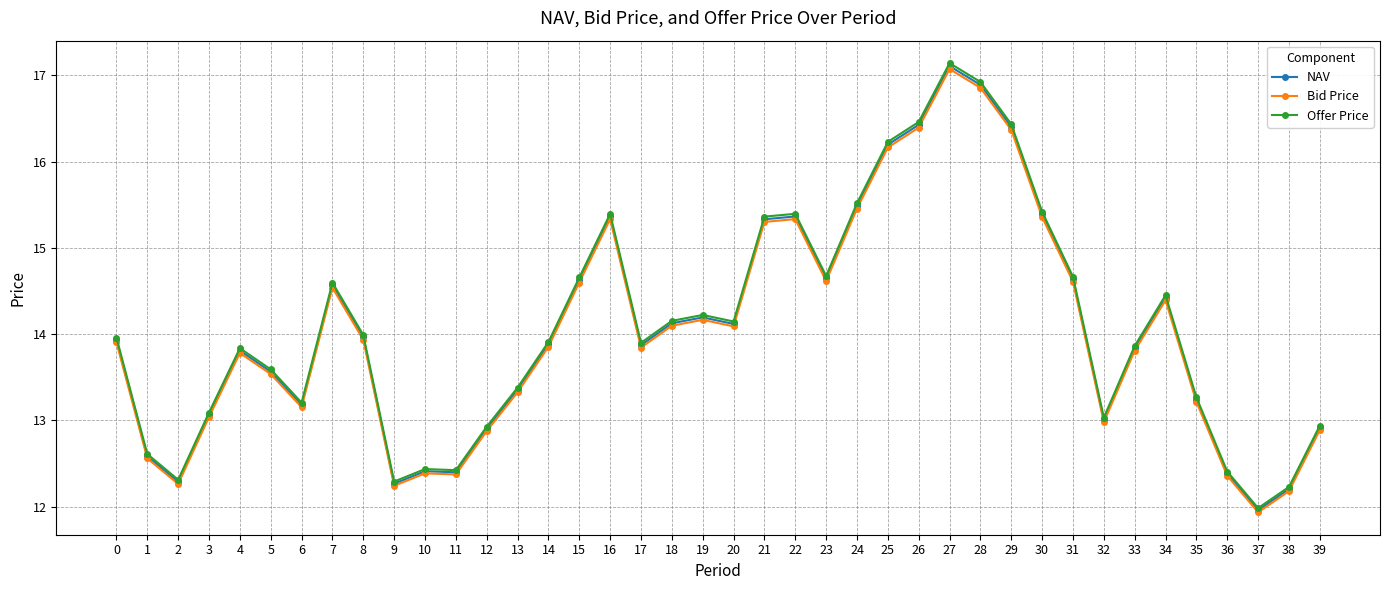

What are all the series names shown in the legend?

NAV, Bid Price, Offer Price